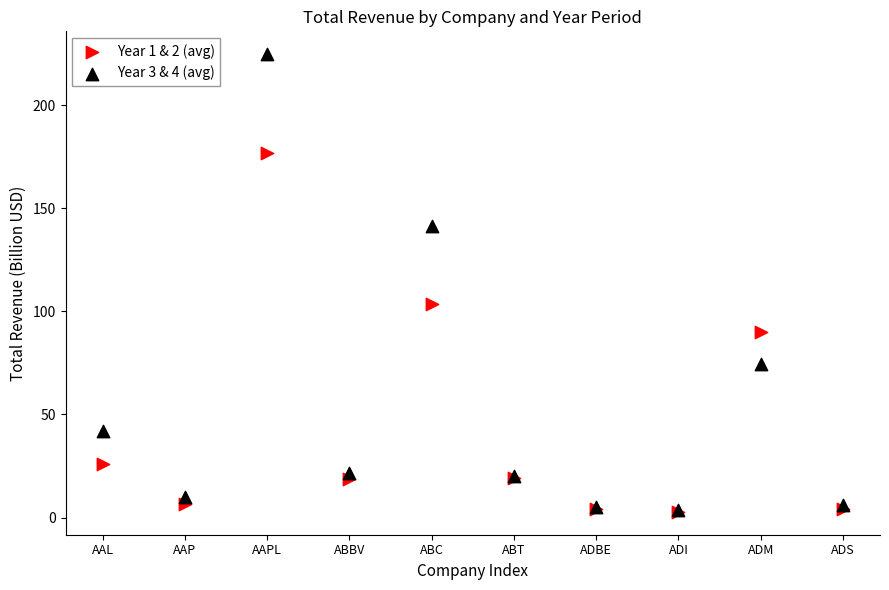

Across all series, what Y value is closest to 113?

103.8